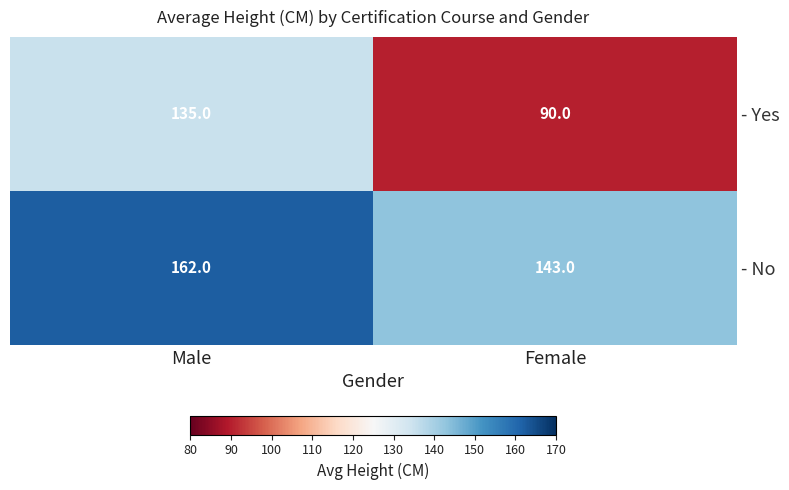

Rank the series at Male from lowest to highest value.

- Yes, - No